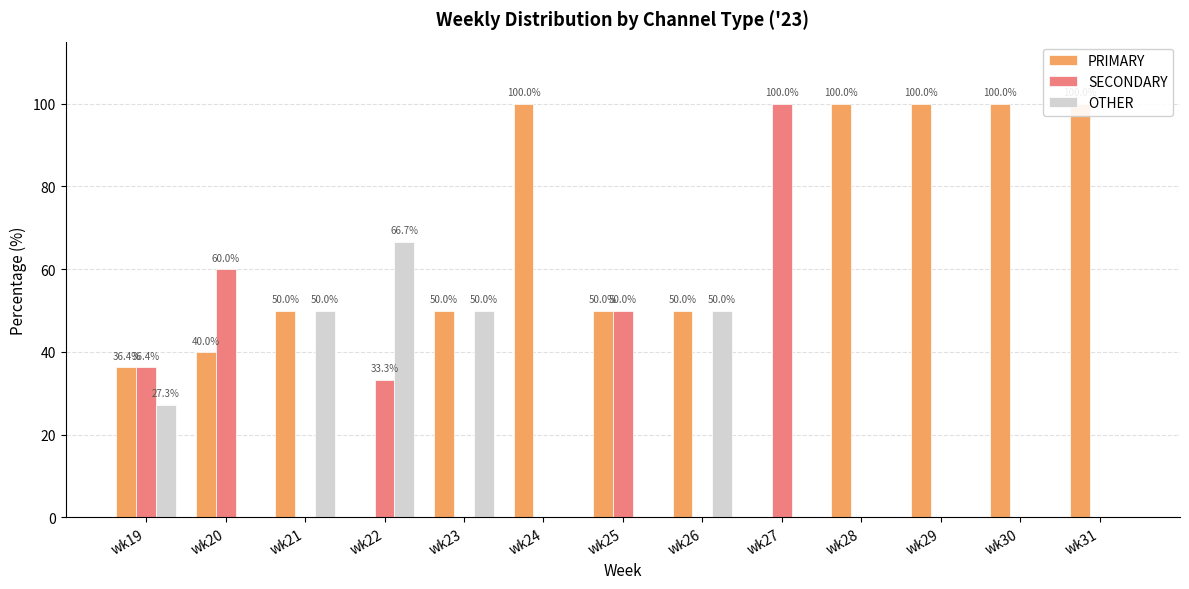

Count the number of categories in the chart.

13